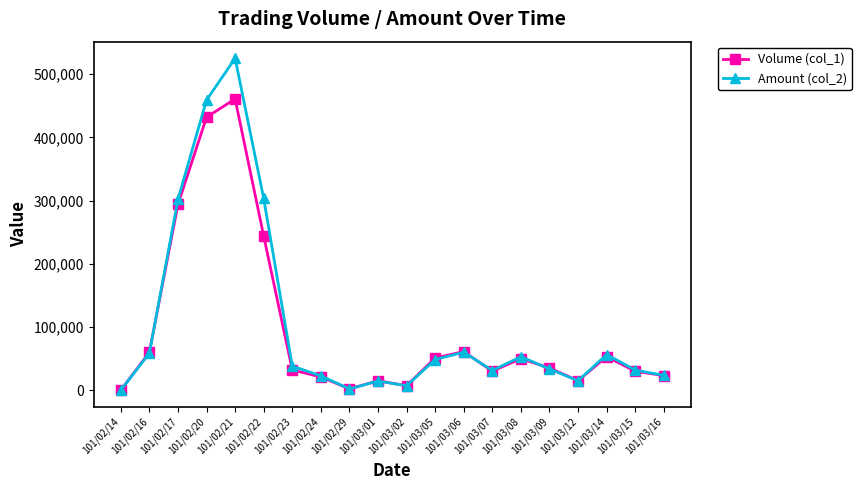

Which category has the highest value in the Volume (col_1) series?

101/02/21